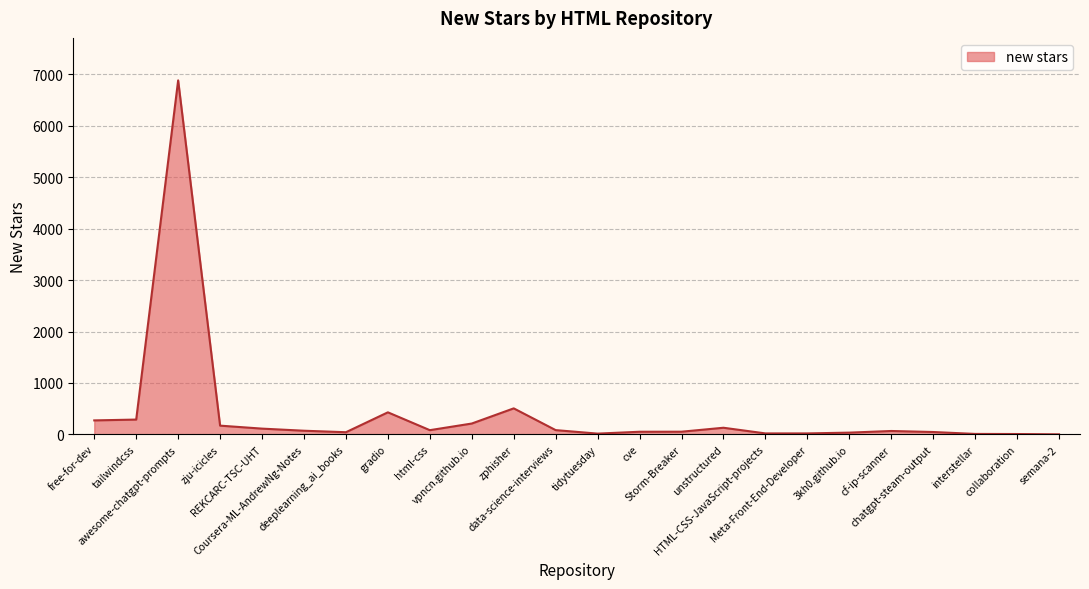

What is the greatest value displayed?

6885